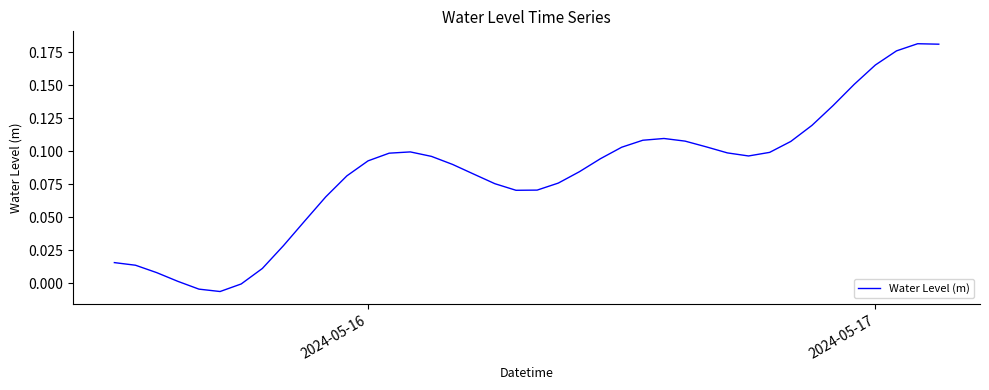

How many interior local valleys (lower than both neighbors) does the data have?

3